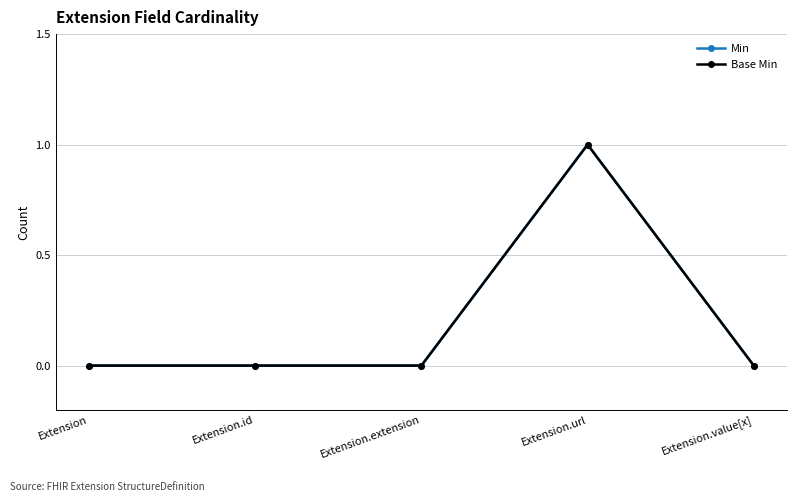

Is this an area chart (filled region under the line)?

No